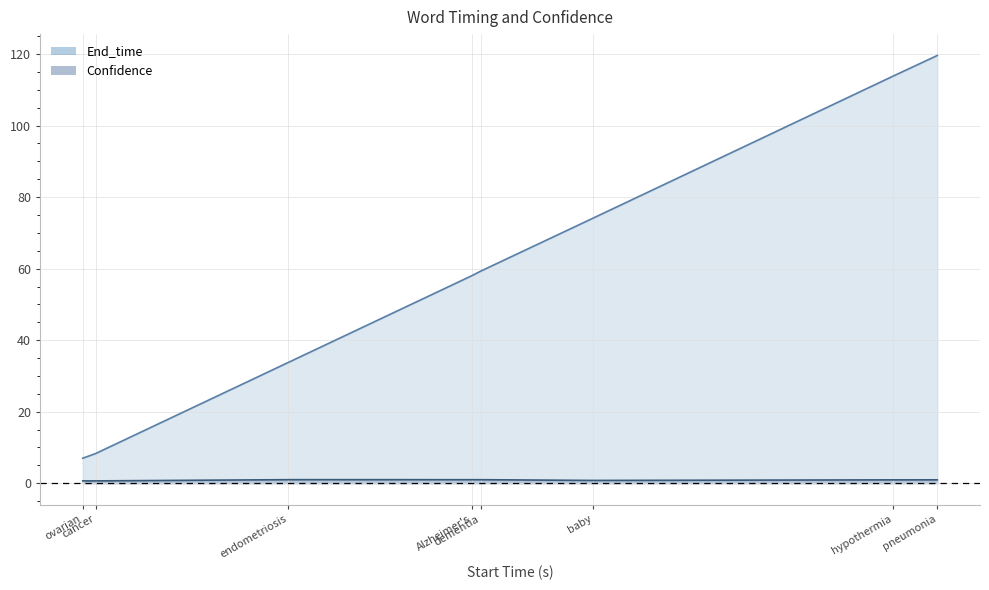

Reading left to right, what are all the values shown in this chart?

End_time: 7.0	8.3	33.8	58.1	59.3	74.1	113.8	119.6
Confidence: 0.7	0.7	1.0	1.0	1.0	0.8	0.9	1.0